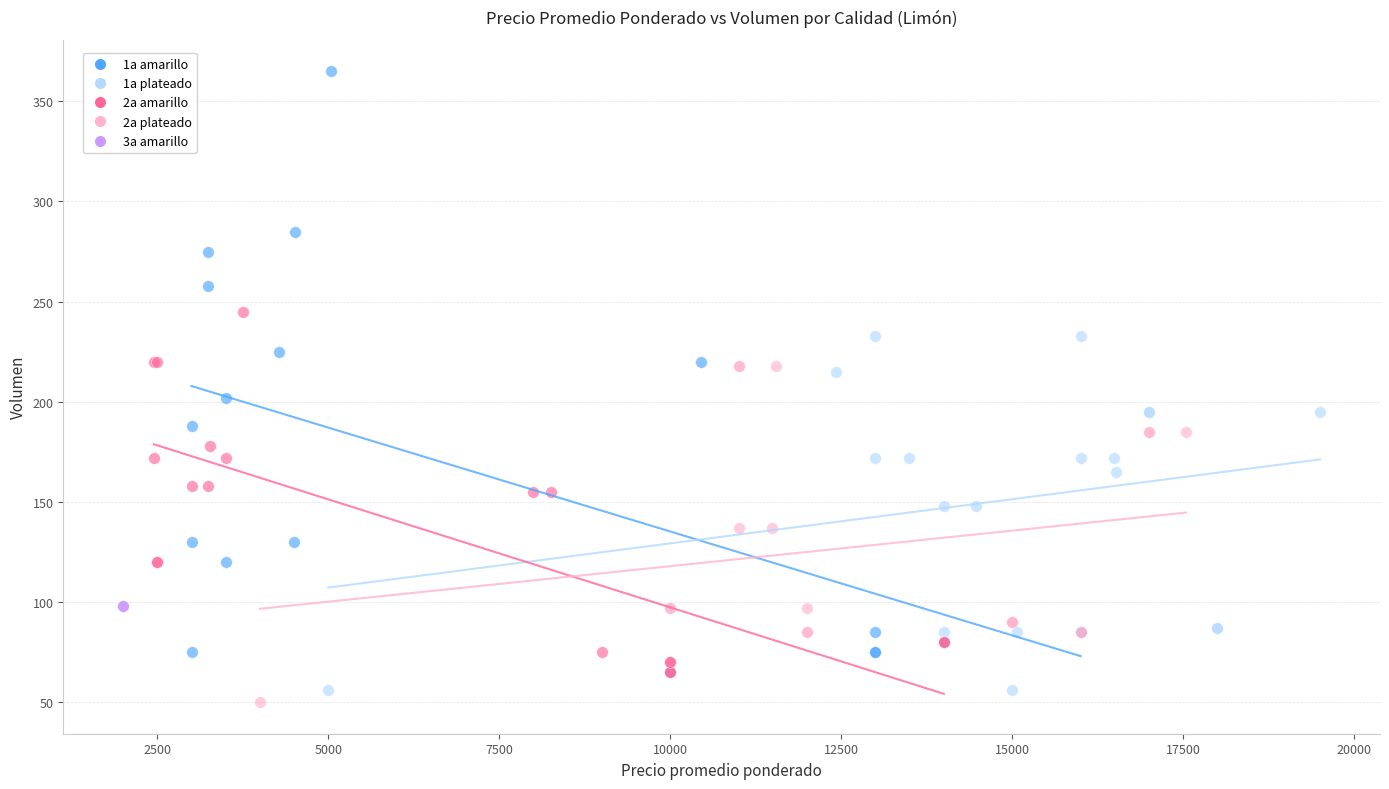

Which series reaches the maximum Y coordinate?

1a amarillo